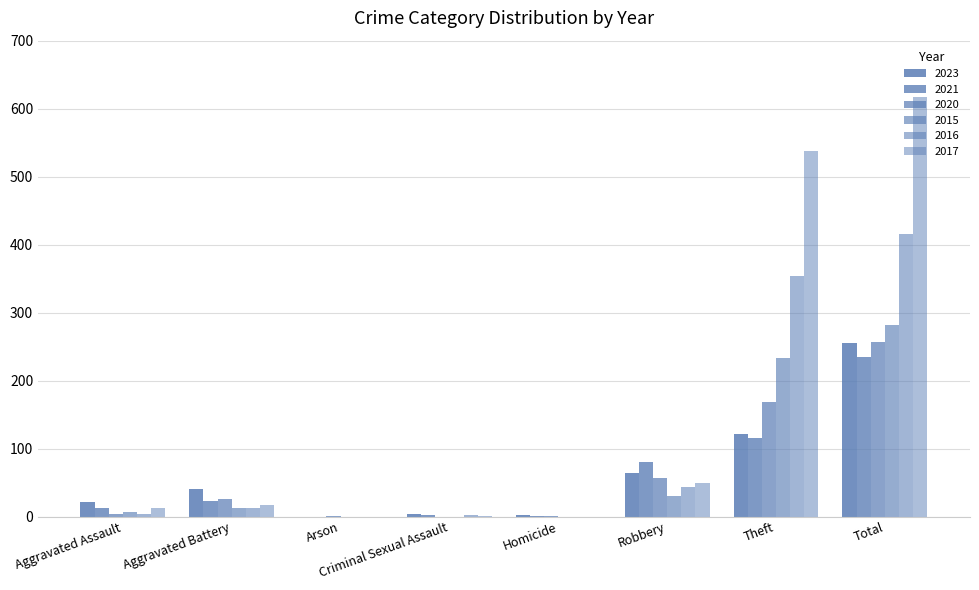

What is the total value across all series at Total?

2062